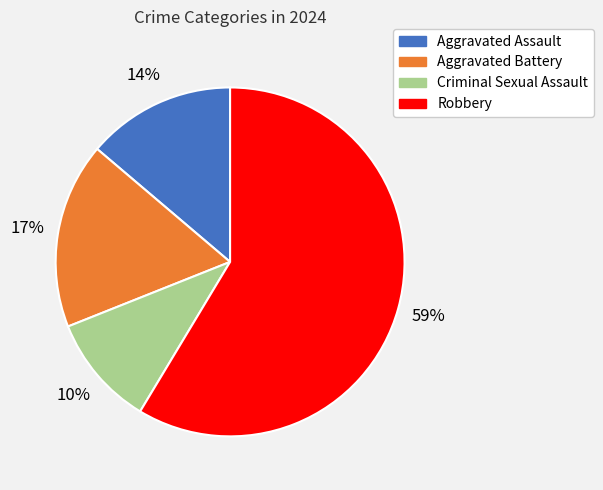

Is it true that Aggravated Battery is 6% of the pie?

False